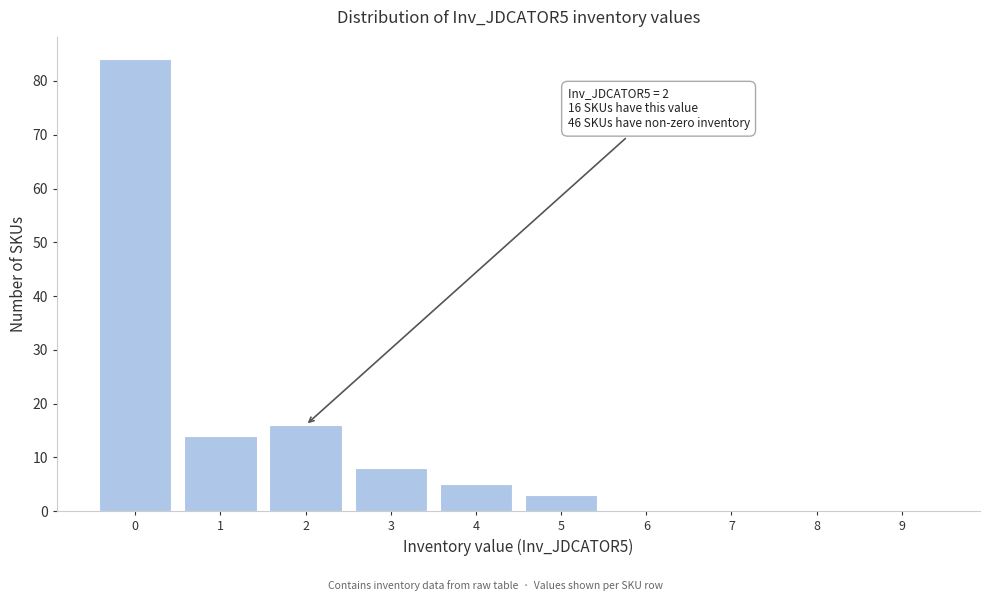

Reading right to left, extract all data points from this chart.

9=0	8=0	7=0	6=0	5=3	4=5	3=8	2=16	1=14	0=84